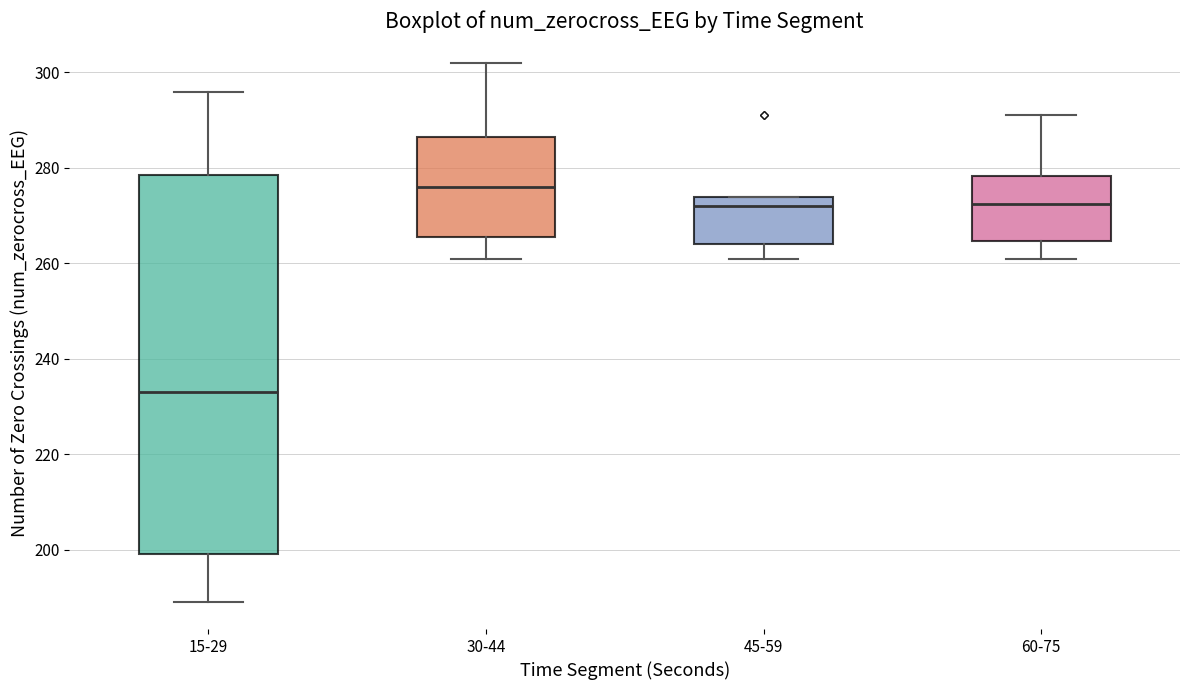

Reading left to right, read every box against the y-axis: the position of its median line, the range the box covers, and the ends of its whiskers. The values are not printed on the chart, so give them approximately, as read against the axis.

15-29: median 234, box 200 to 278, whiskers 190 to 296
30-44: median 276, box 266 to 286, whiskers 262 to 302
45-59: median 272, box 264 to 274, whiskers 262 to 274
60-75: median 272, box 264 to 278, whiskers 262 to 292